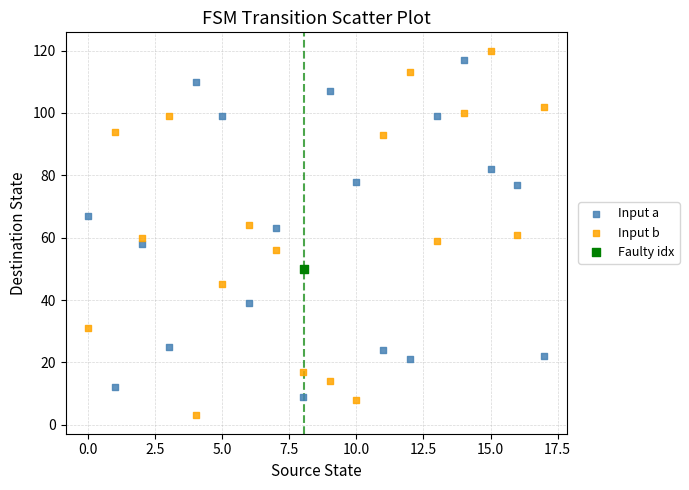

Which series reaches the maximum Y coordinate?

Input b